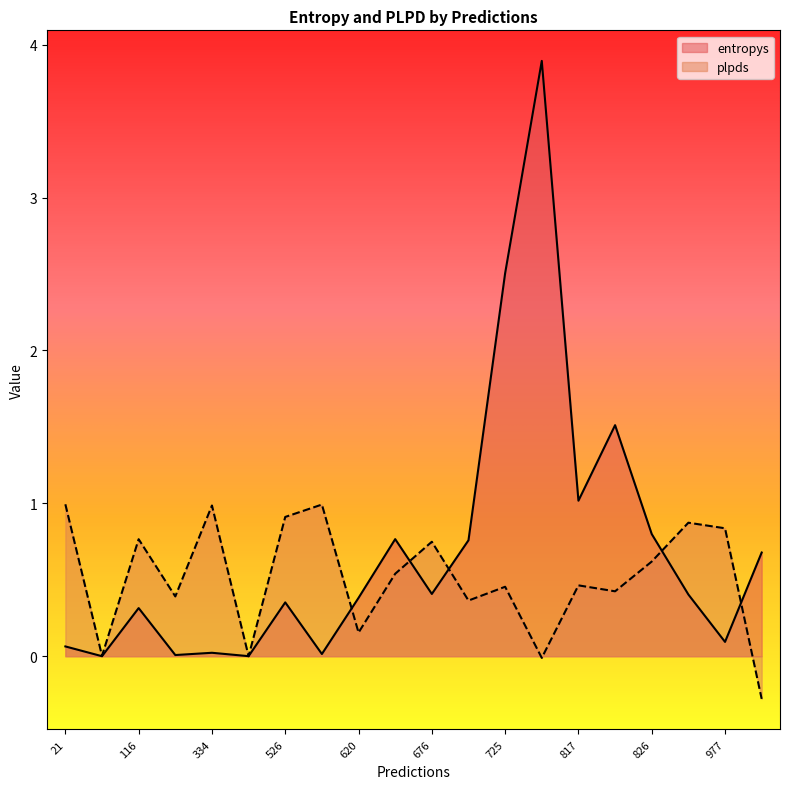

Is it true that entropys equals 0.8 at 681?

True